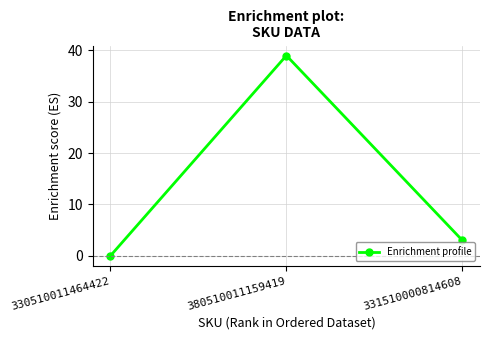

At which category does the chart reach its peak across all series?

380510011159419